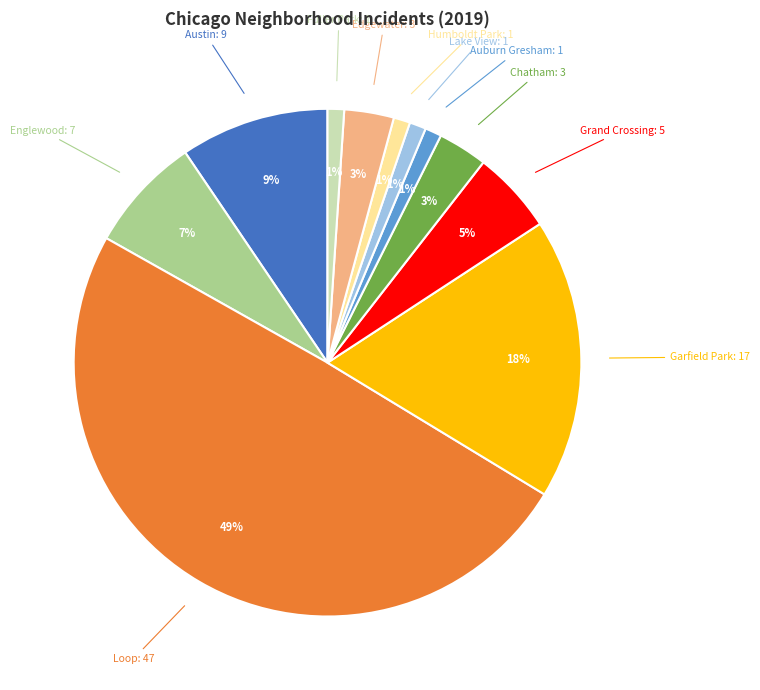

To the nearest percent, what is the average slice percentage?

9%